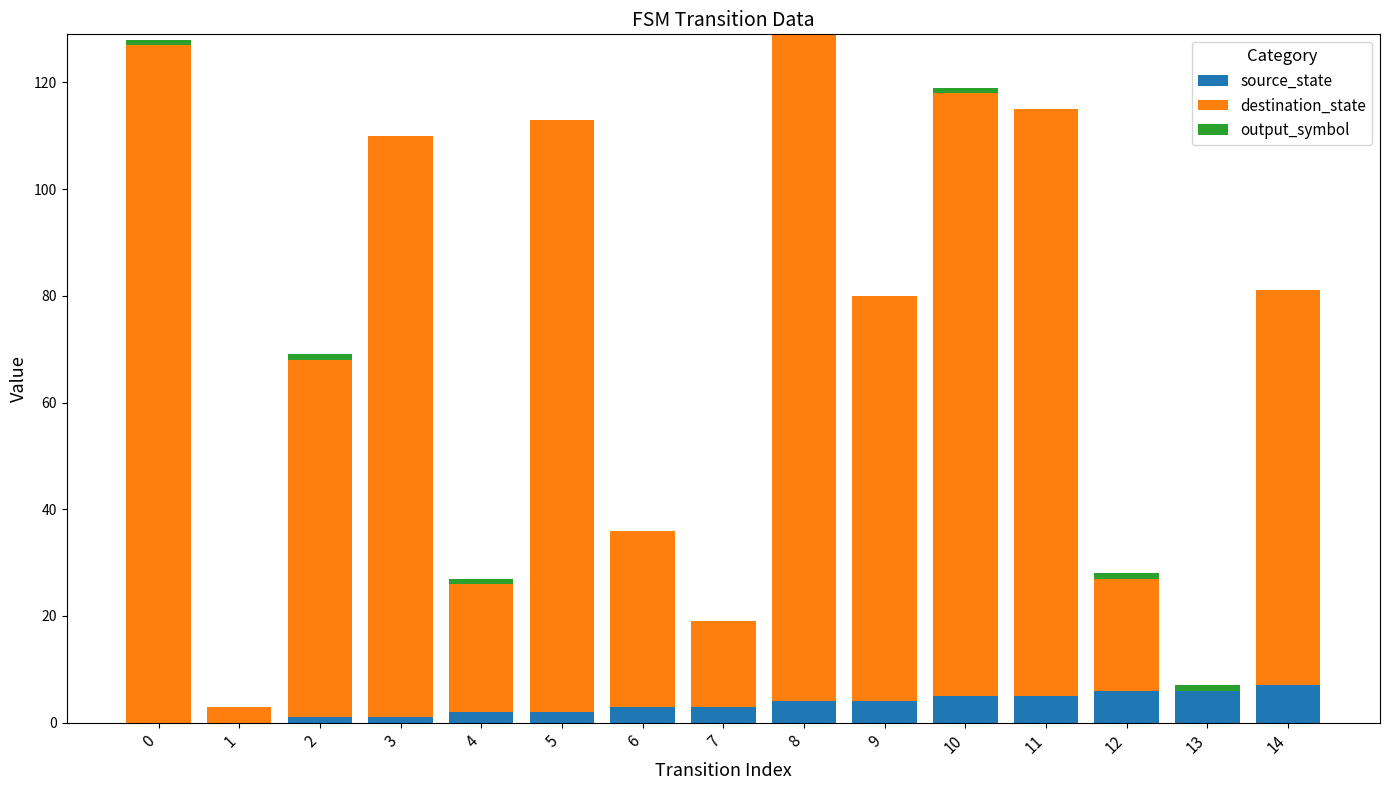

True or false: source_state has a value of 3 at 7.

True